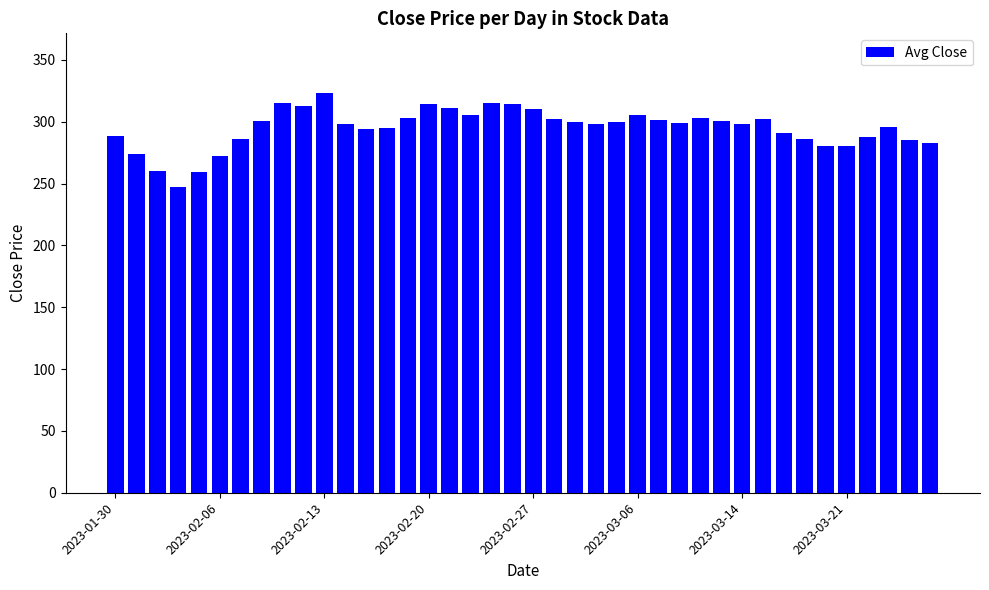

What is the average value?

295.0